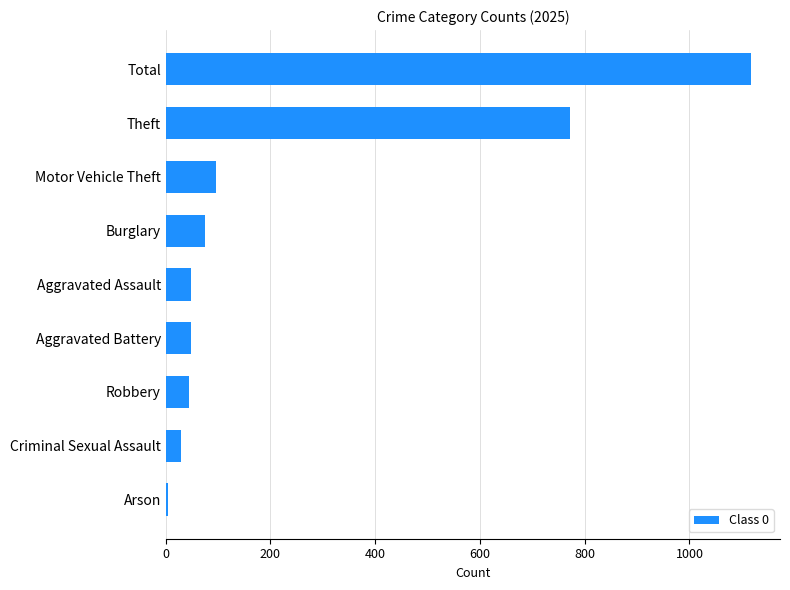

What is the ratio of the value at Motor Vehicle Theft to the value at Burglary?

1.3